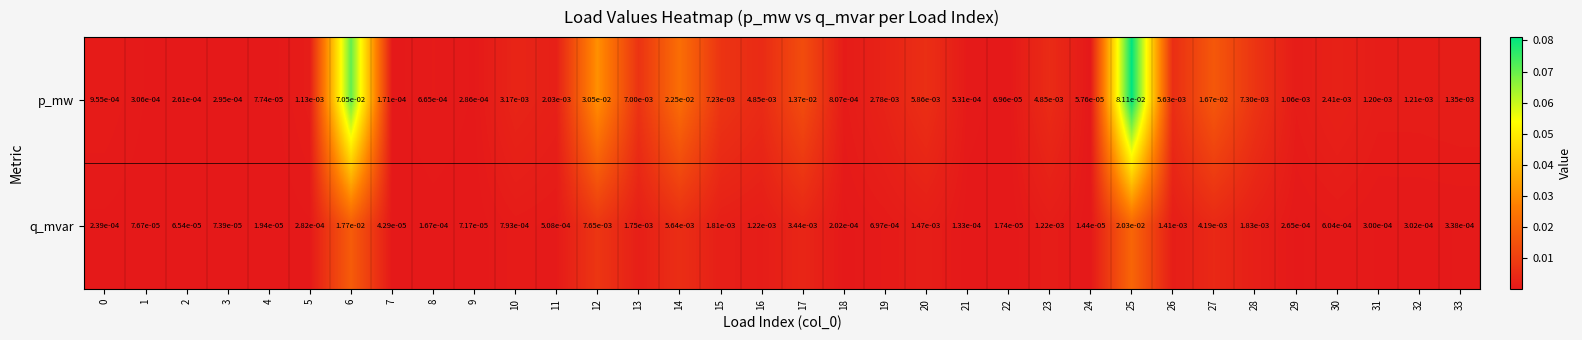

Rank the series at 18 from lowest to highest value.

q_mvar, p_mw